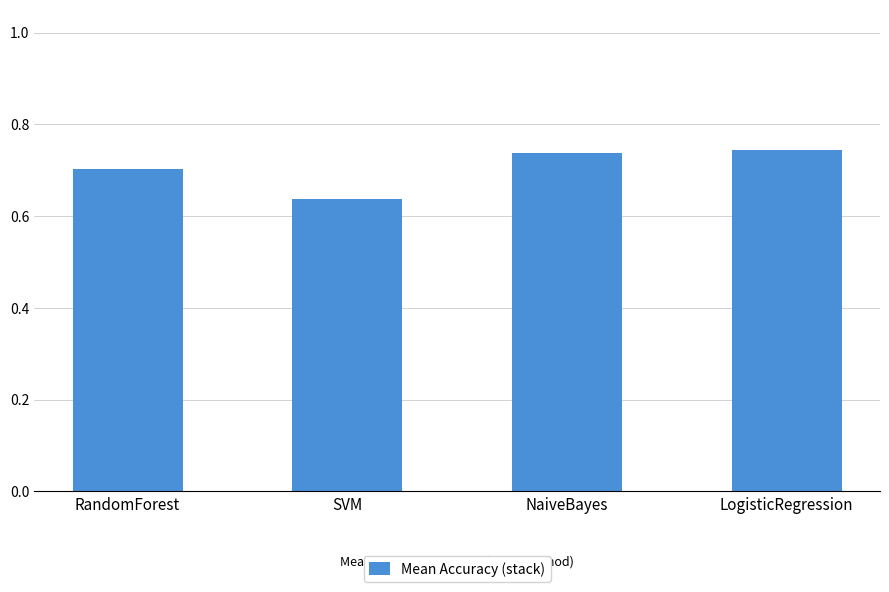

How many data points does each series have?

4